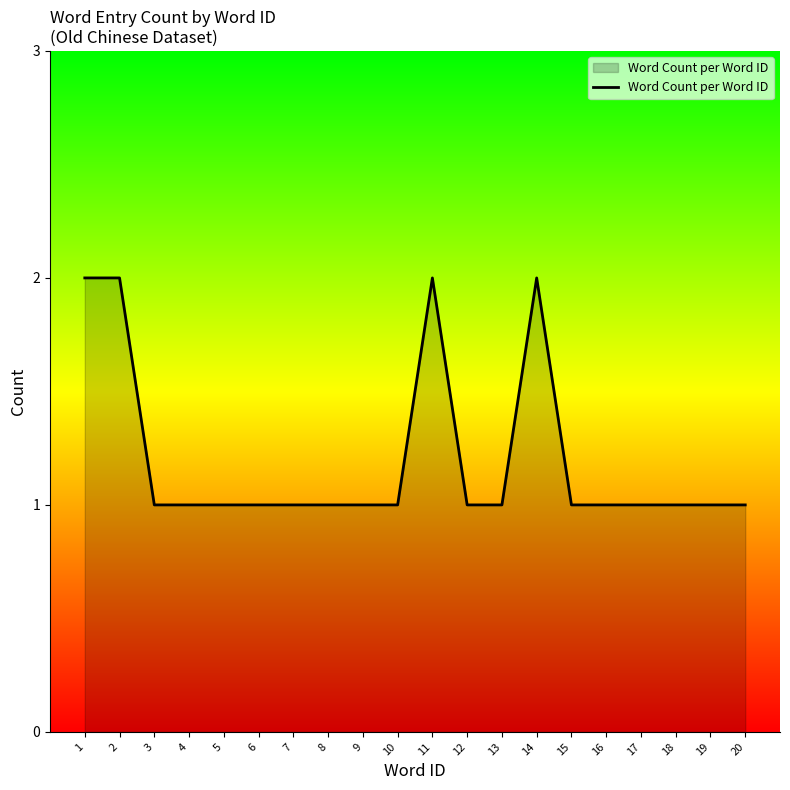

How many distinct data groups are displayed?

1